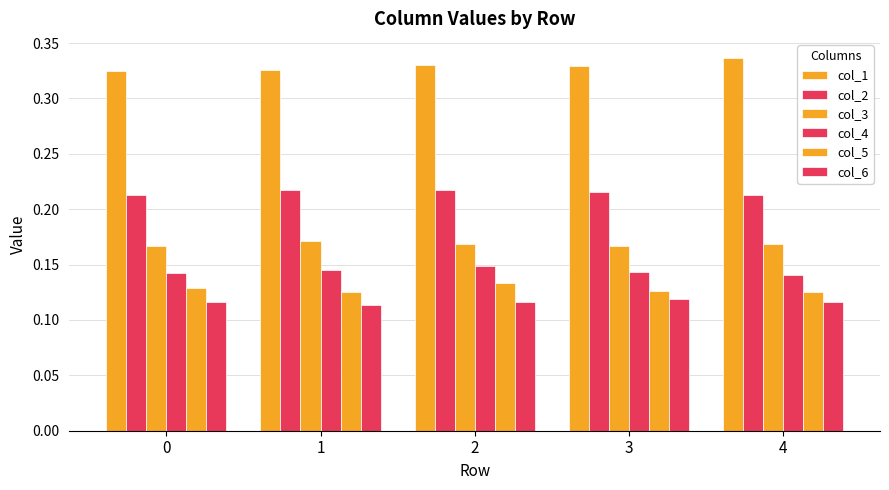

What is the value of the col_5 bar at the 4th from the left?

0.1